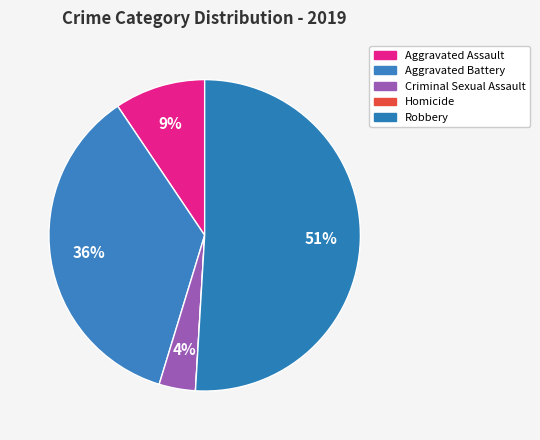

To the nearest percent, what is the difference between the largest and smallest slice percentages?

51%